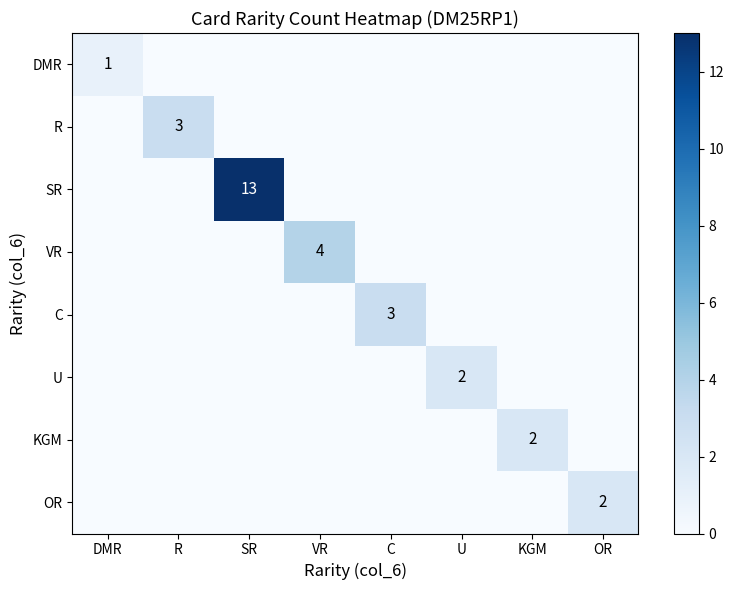

What is the difference between the highest and lowest values at KGM?

2